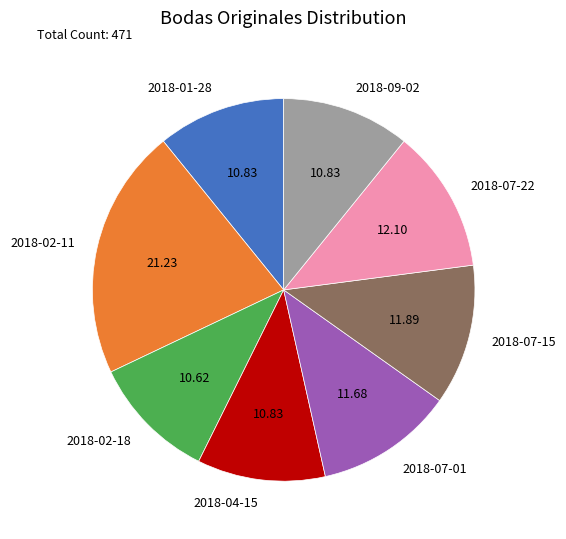

Approximately how many times larger is the value at 2018-02-11 compared to 2018-07-22?

1.8